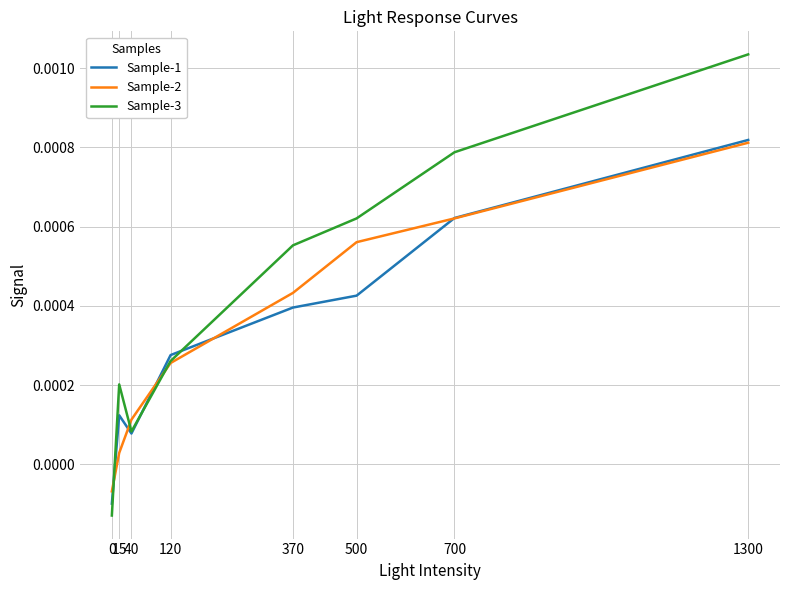

True or false: Sample-1 and Sample-3 intersect in this chart.

True